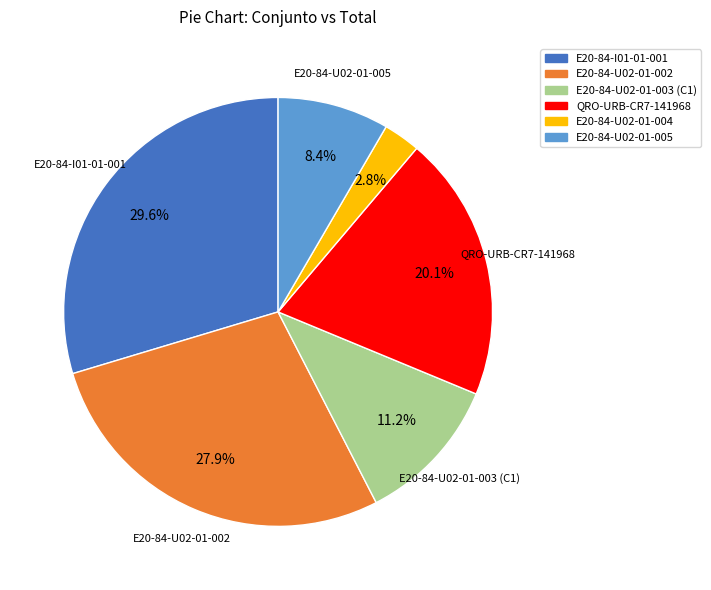

Is there a majority slice in this chart?

No